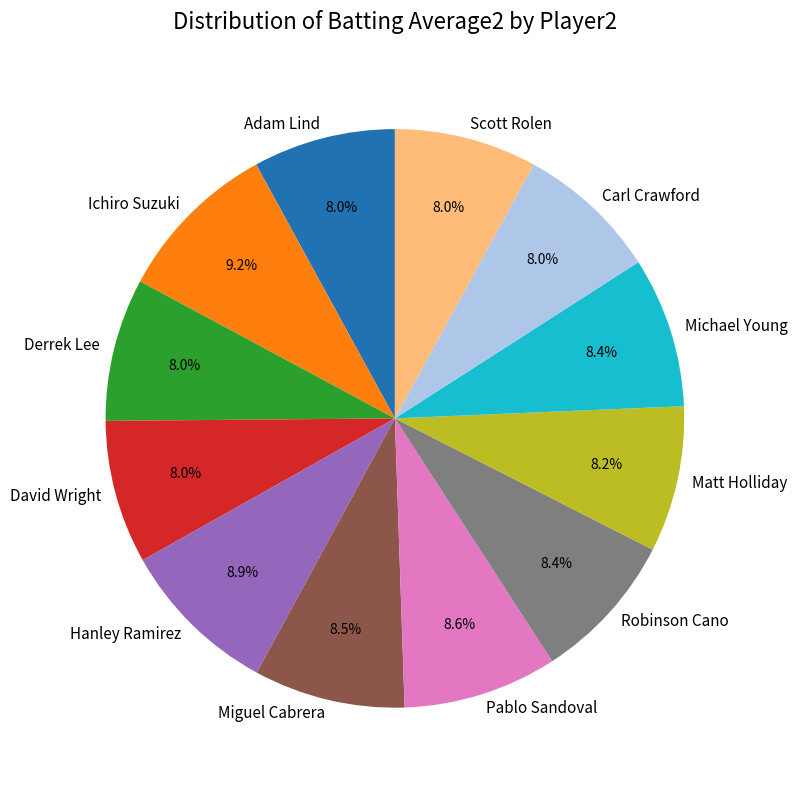

How many slices are in this pie chart?

12